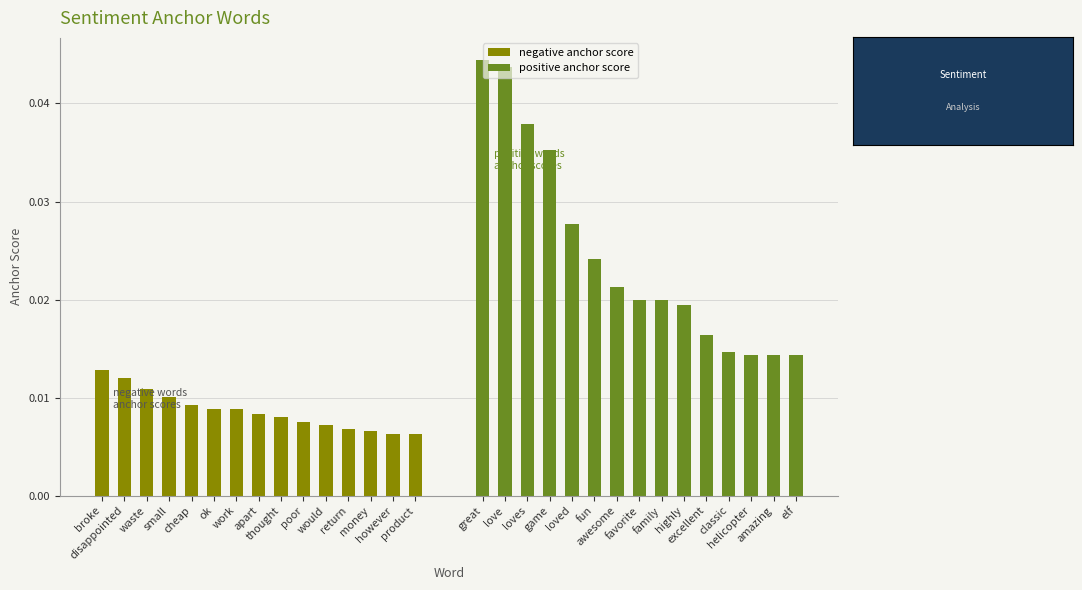

At product, list the series in order from smallest to largest.

negative anchor score, positive anchor score